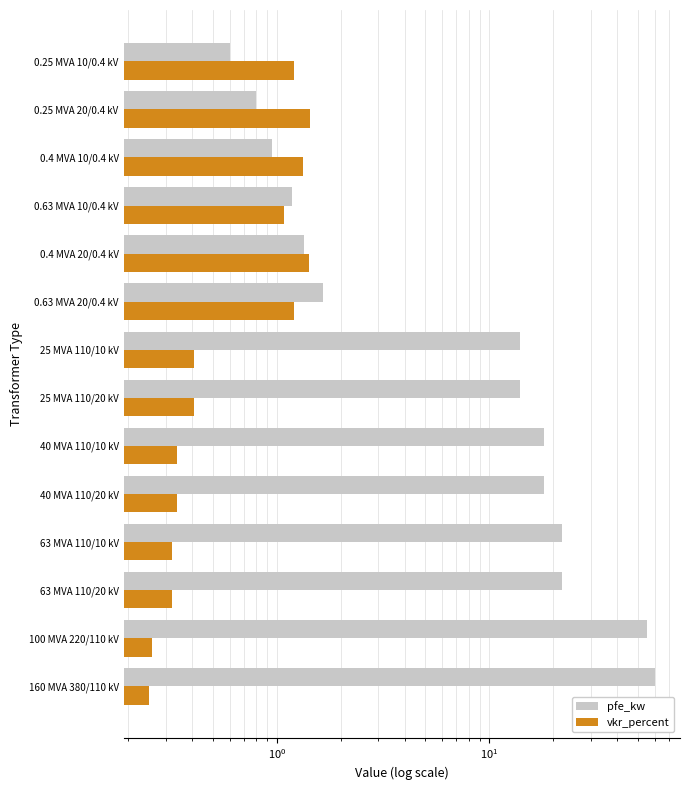

What is the sum of all vkr_percent values?

10.3